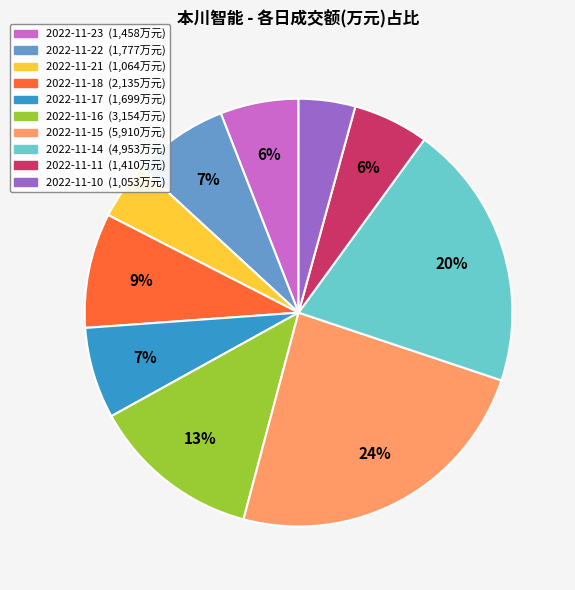

To the nearest percent, what is the difference between the largest and smallest slice percentages?

20%